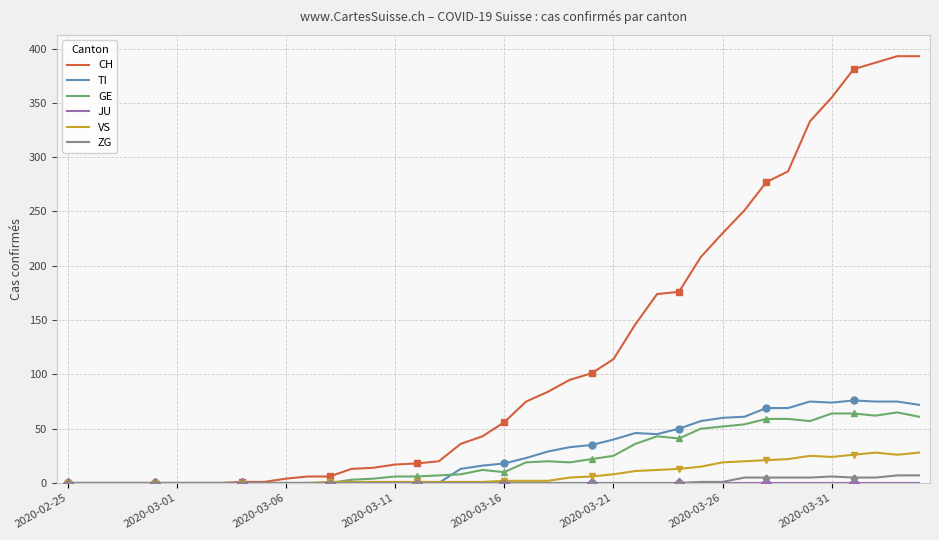

True or false: TI has a value of 120 at 2020-03-31.

False